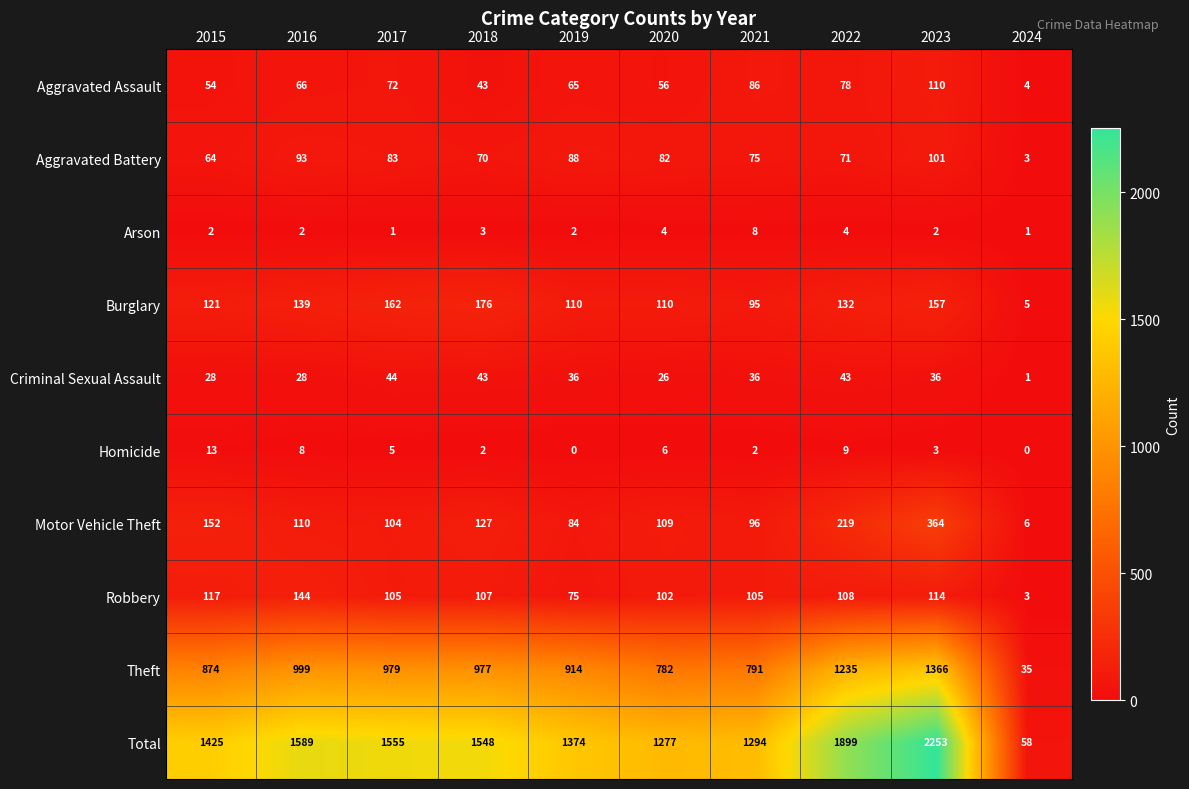

Which label corresponds to the largest value in the chart?

2023